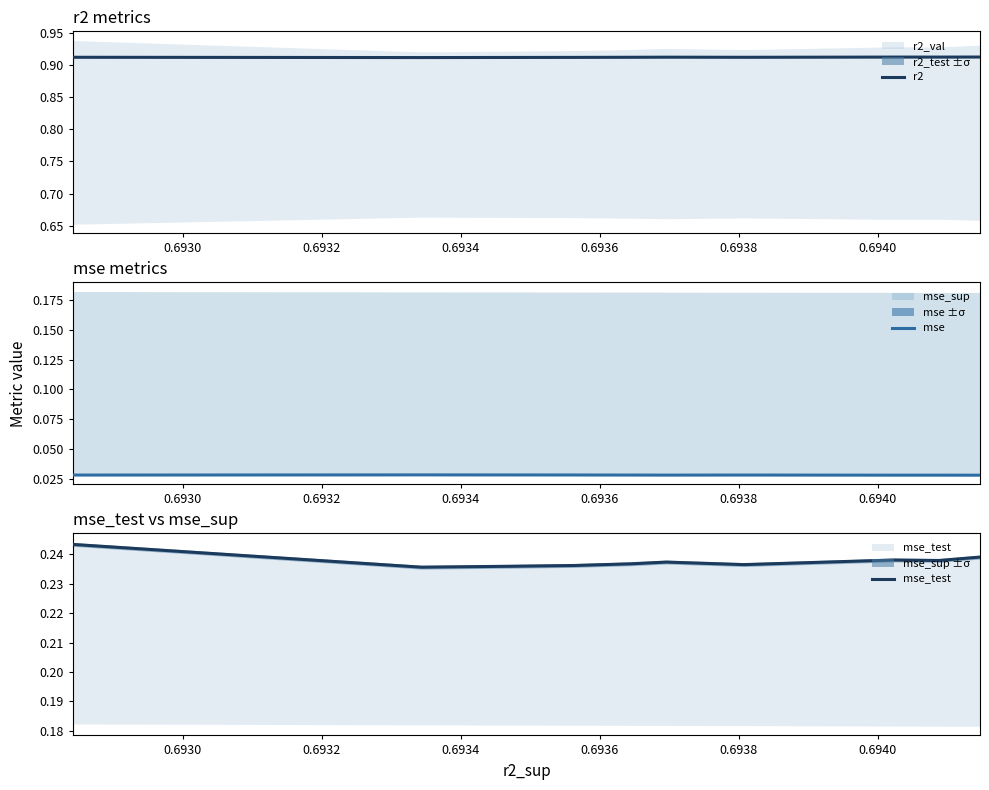

Which series has the largest range (max minus min)?

mse_test